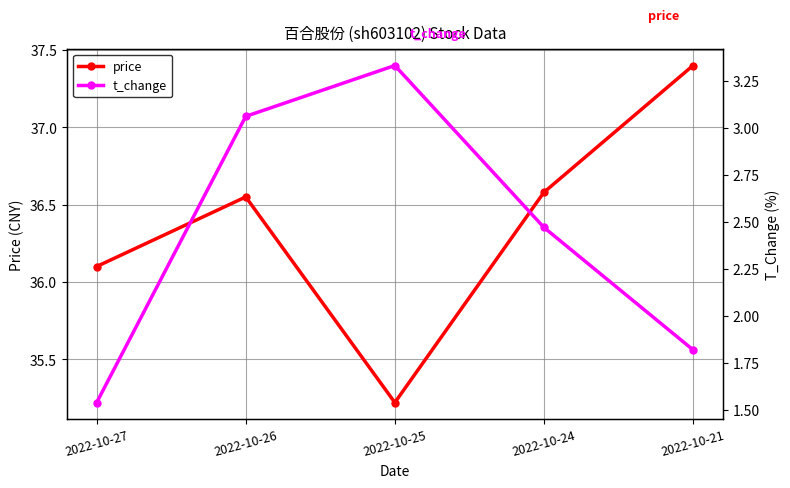

At which category is the sum across all series the highest?

2022-10-26